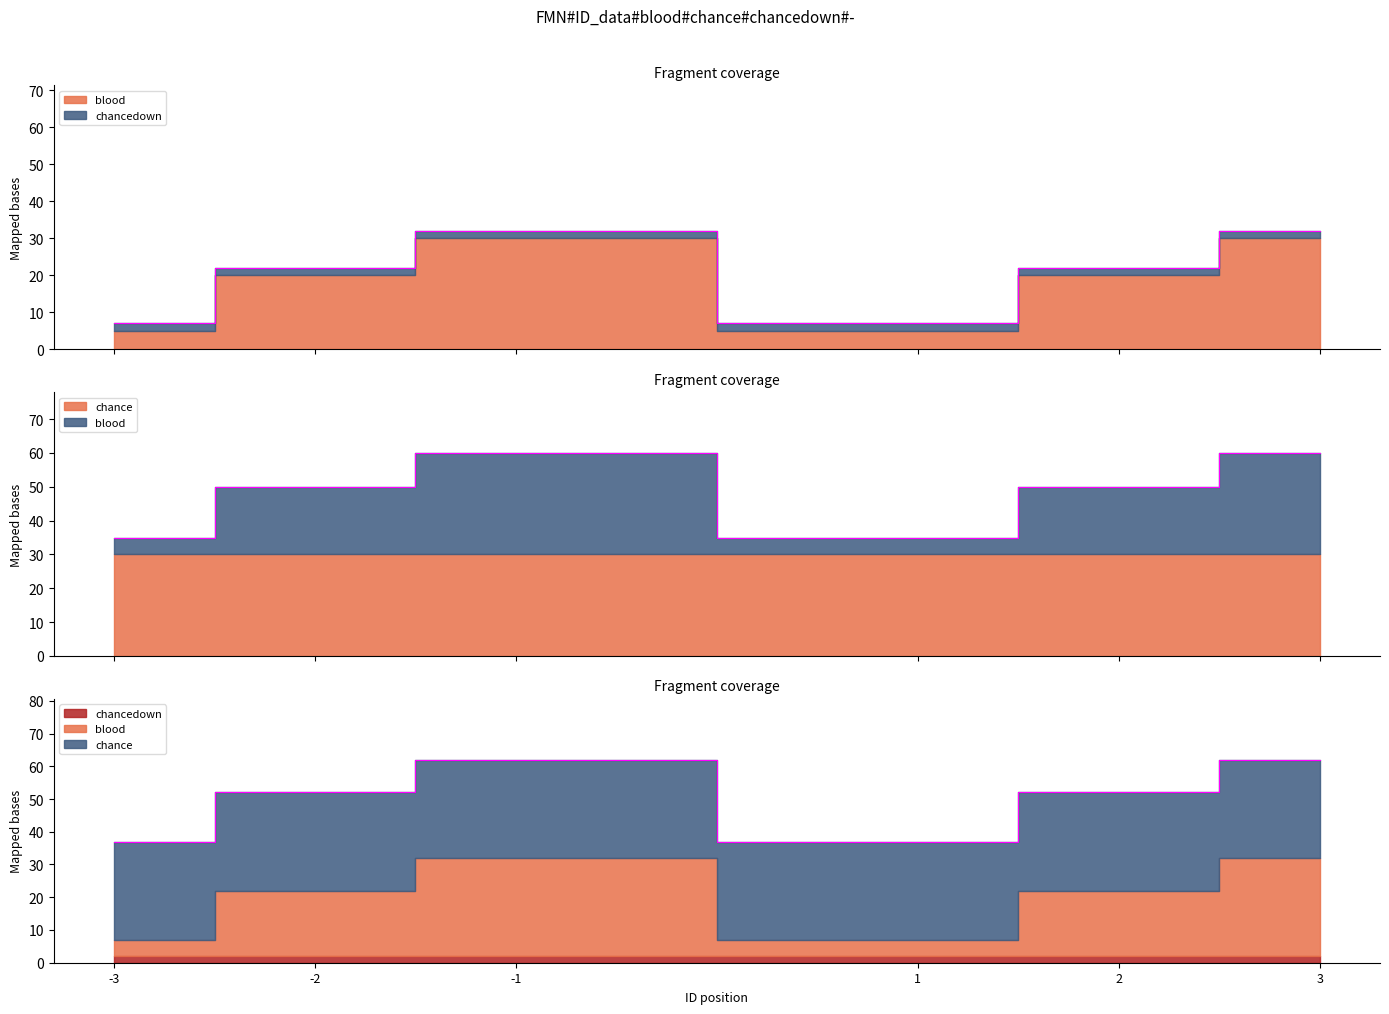

Where is chancedown nearest to the value 2?

-3